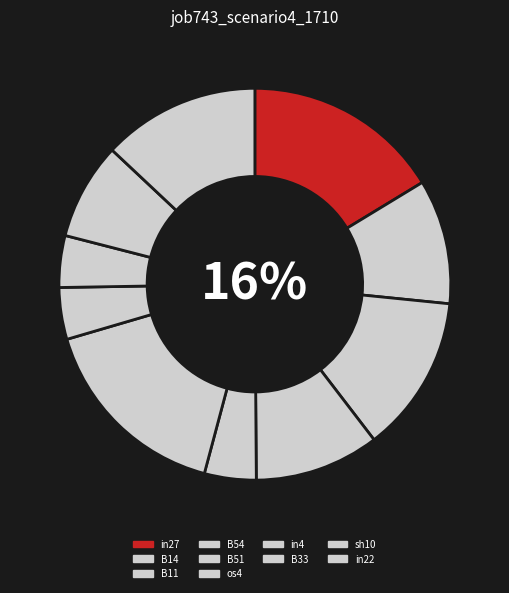

To the nearest percent, what portion does os4 represent?

16%